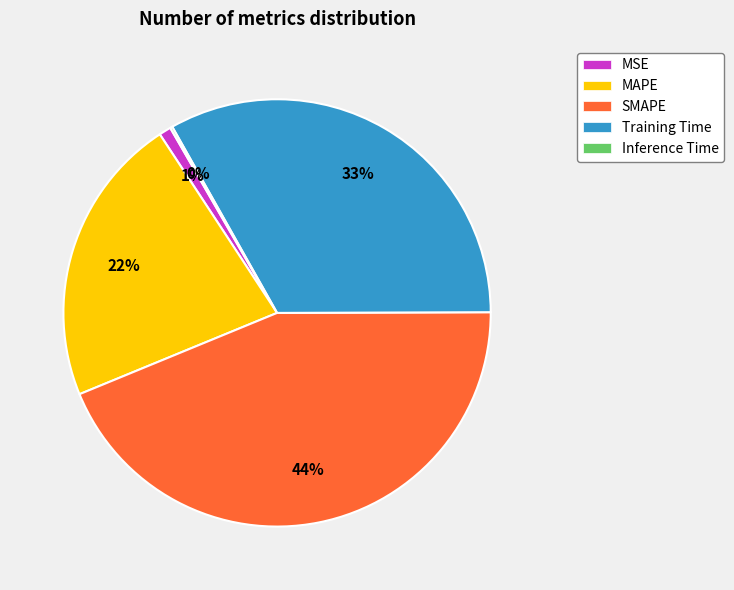

To the nearest percent, what is the difference between the largest and smallest slice percentages?

44%